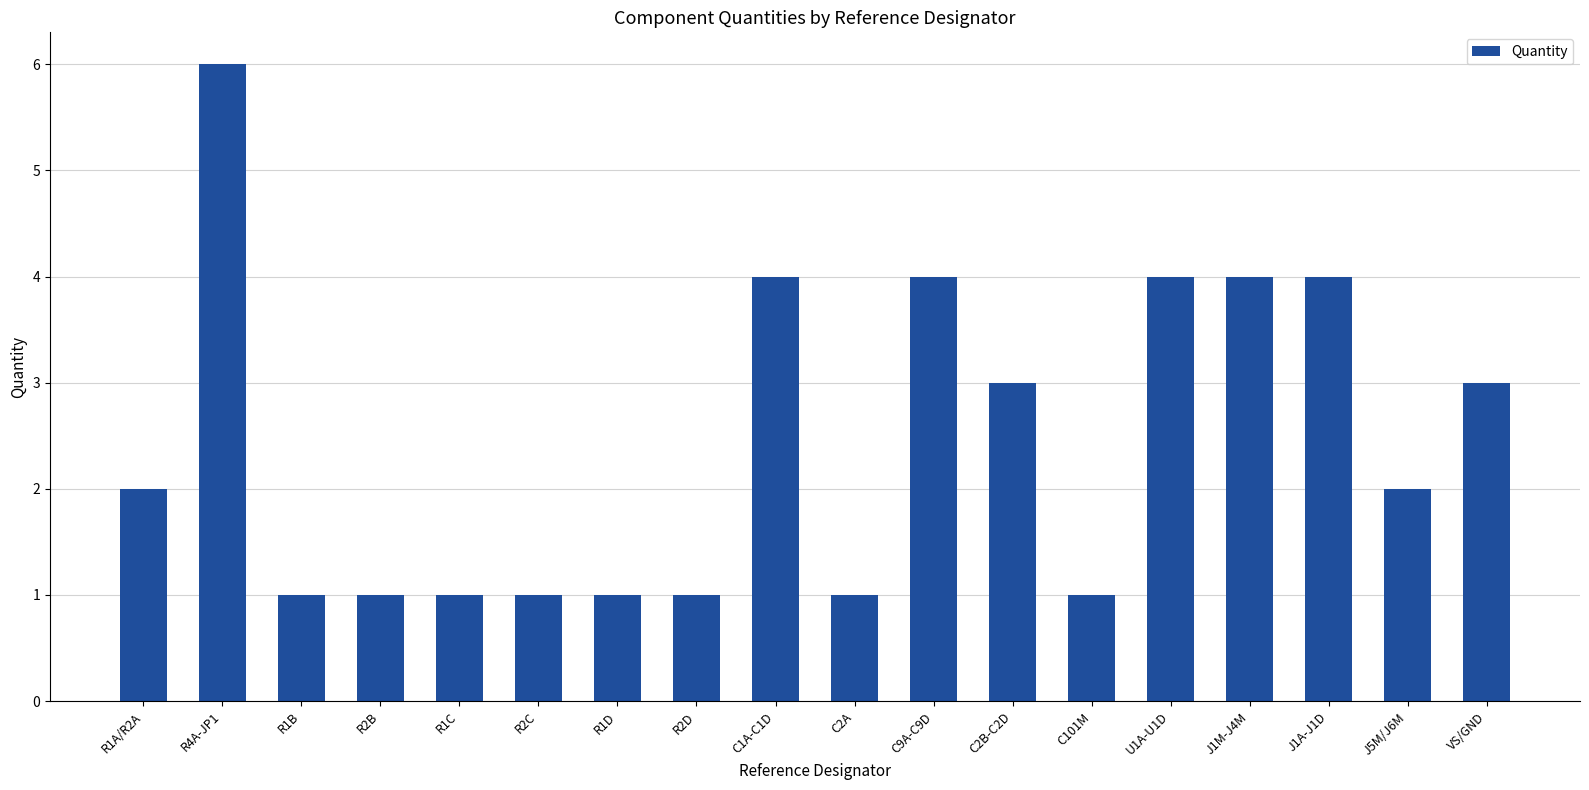

Reading left to right, what are all the values shown in this chart?

R1A/R2A=2	R4A-JP1=6	R1B=1	R2B=1	R1C=1	R2C=1	R1D=1	R2D=1	C1A-C1D=4	C2A=1	C9A-C9D=4	C2B-C2D=3	C101M=1	U1A-U1D=4	J1M-J4M=4	J1A-J1D=4	J5M/J6M=2	VS/GND=3